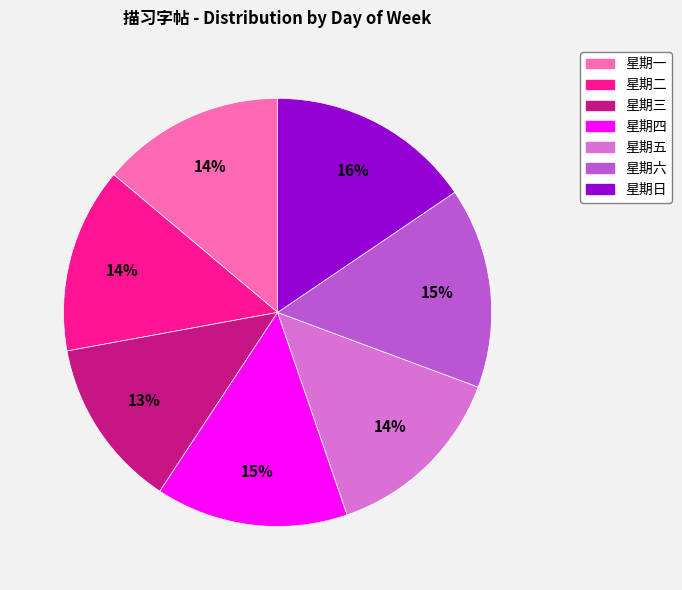

To the nearest percent, what is the difference between the largest and smallest slice percentages?

3%